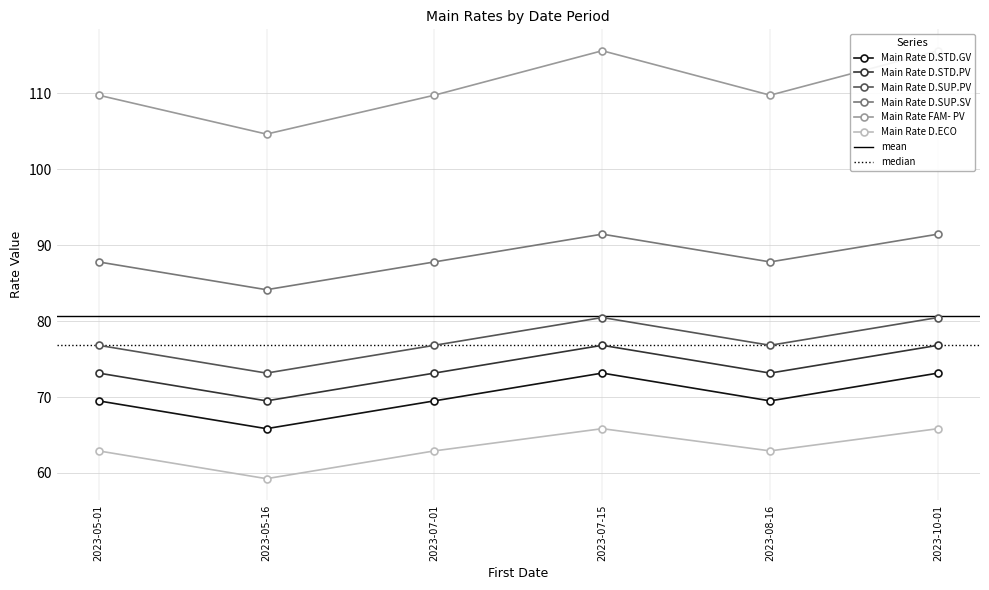

What is the sum of the Main Rate D.ECO values at 2023-08-16 and 2023-05-01?

125.8